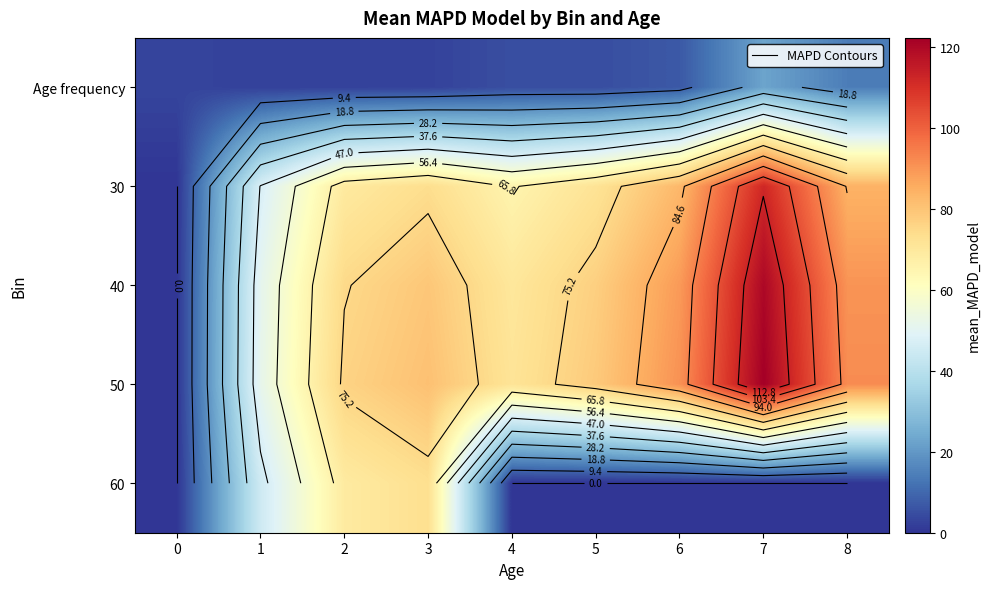

Between 3 and 2, which is larger?

3